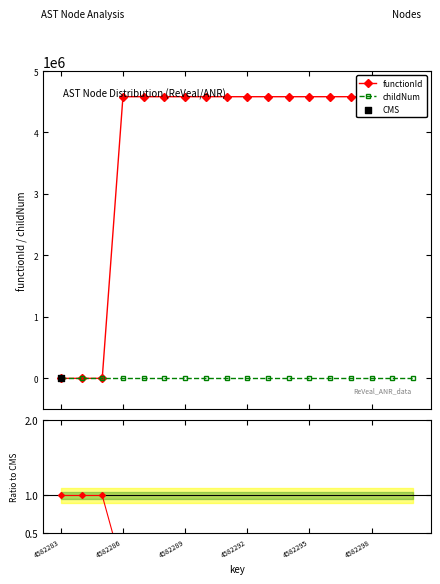

At which category is the sum across all series the highest?

7